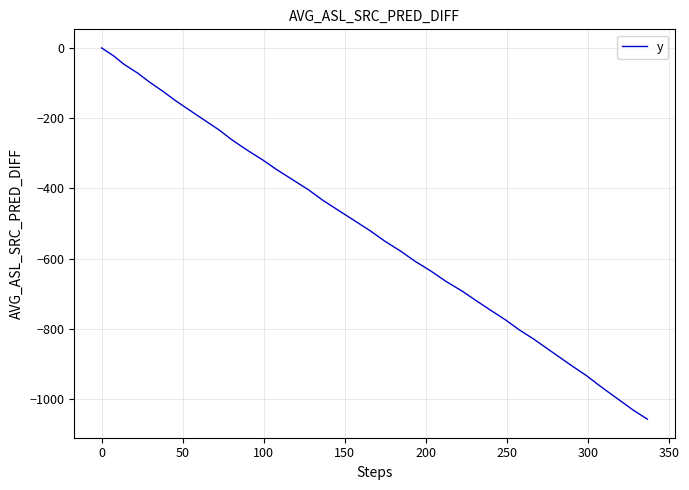

What is the smallest value displayed?

-1056.2